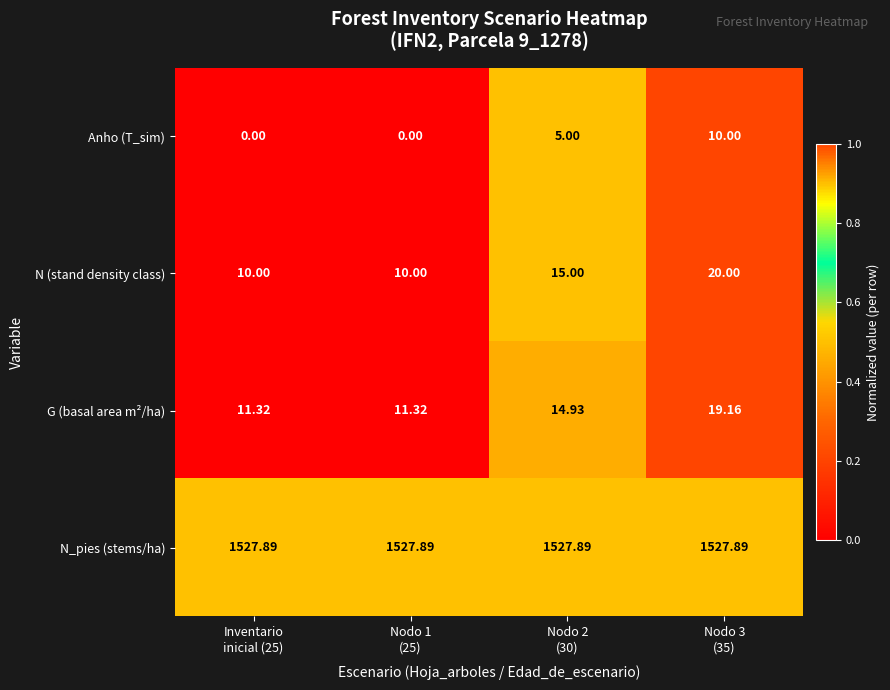

List the series in order of their peak value, highest first.

N_pies (stems/ha), N (stand density class), G (basal area m²/ha), Anho (T_sim)